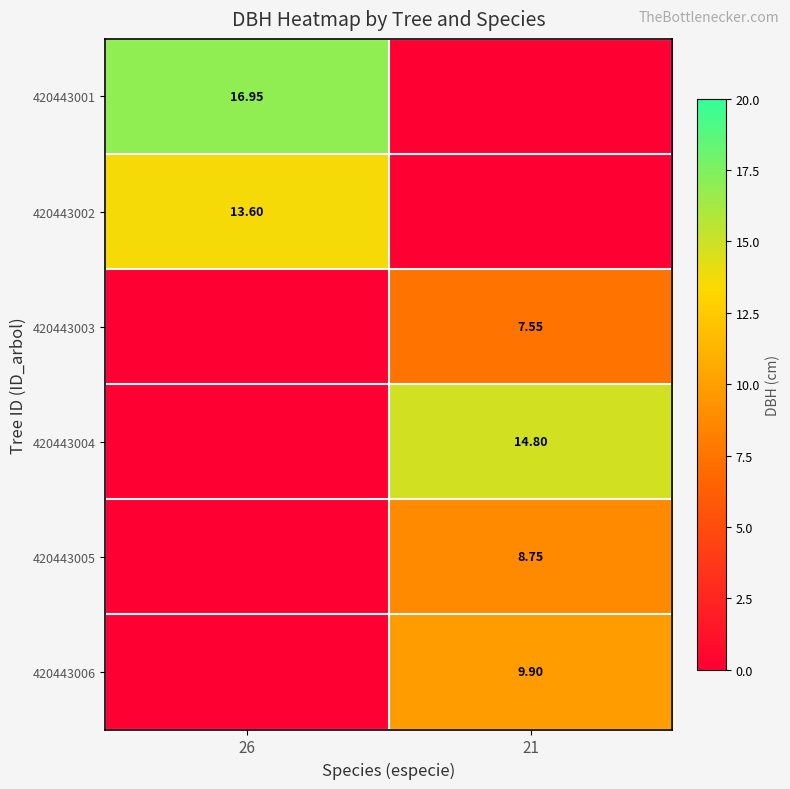

At which label does 420443003 first exceed 7?

21